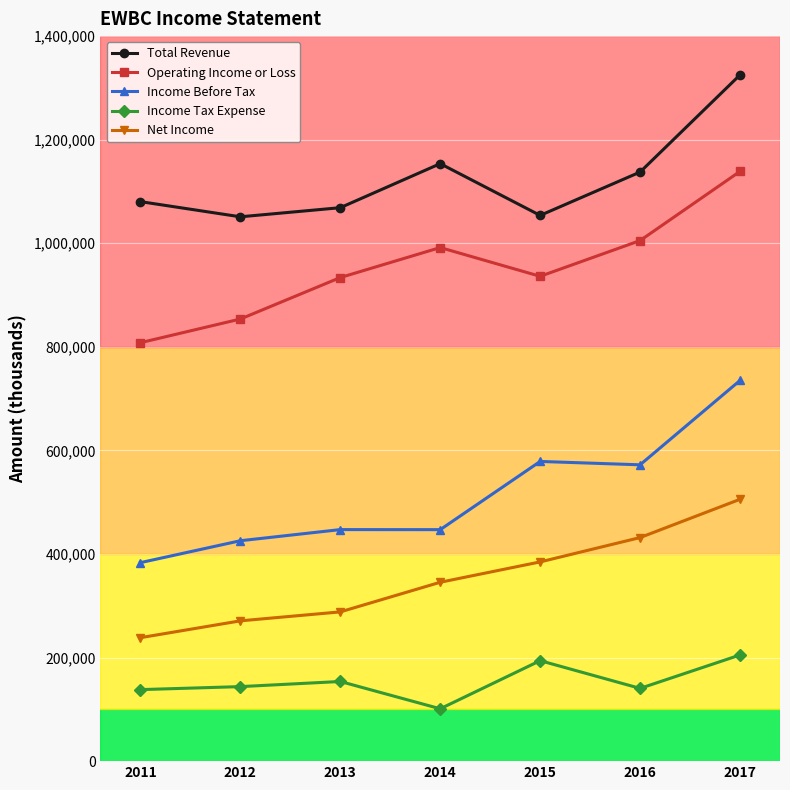

How many data points in Income Tax Expense are less than 143900?

3